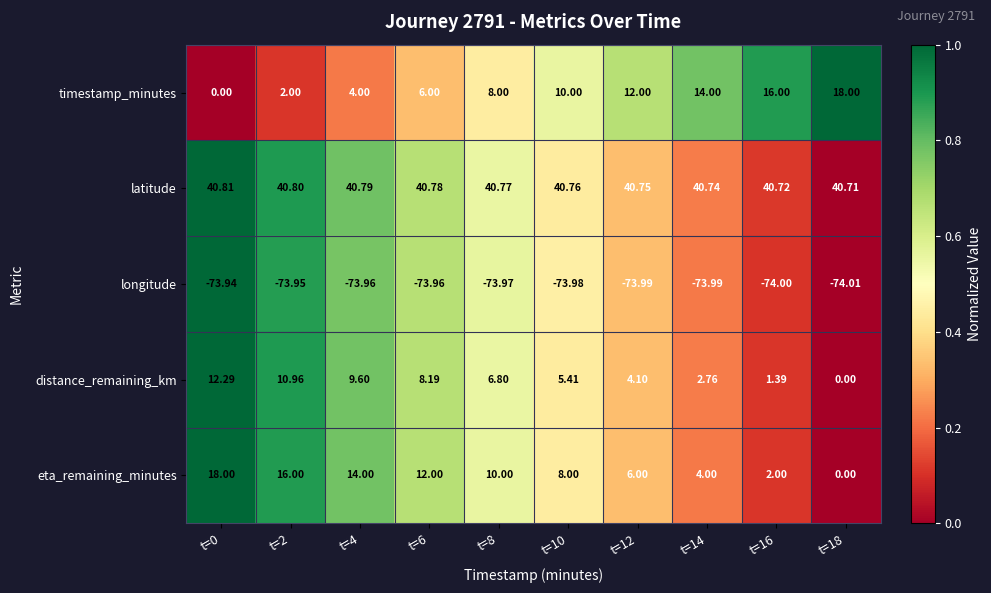

How many data points does each series have?

10